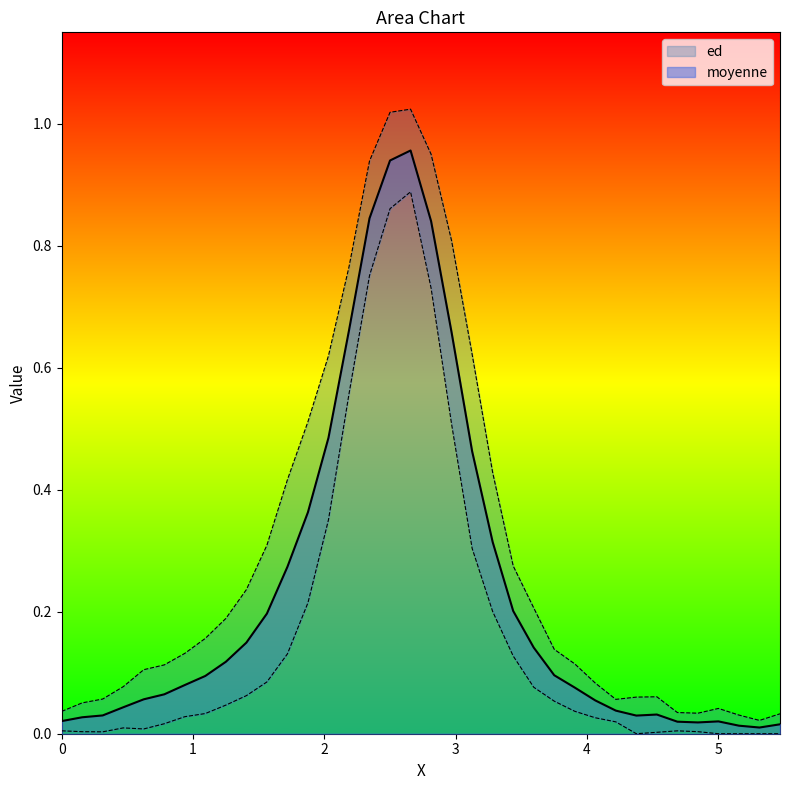

What is the sum of all values?

8.4